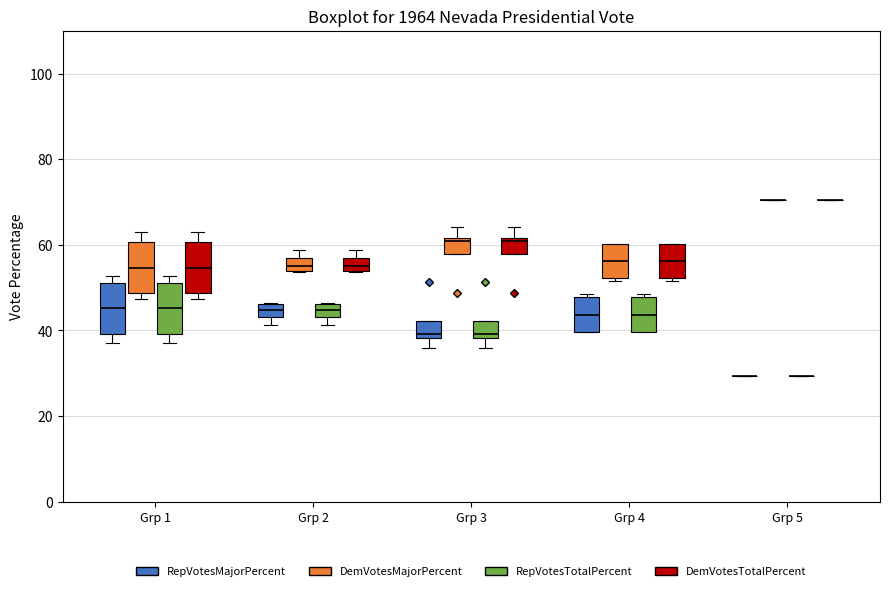

Where is the upper edge of the box for Grp 2 (DemVotesTotalPercent) on the y-axis? The values are not printed on the chart, so give them approximately, as read against the axis.

56